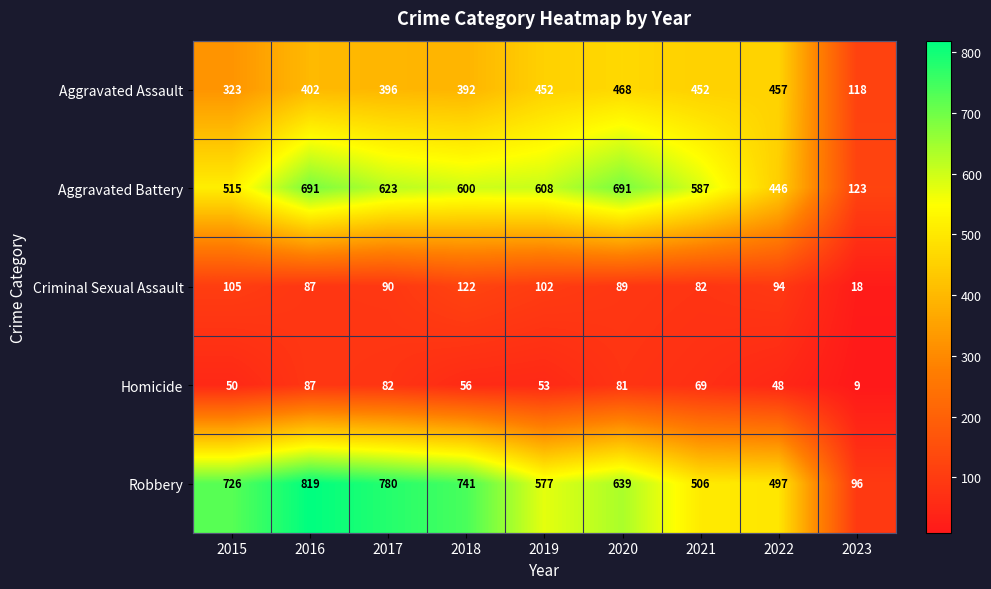

Count the number of categories in the chart.

9